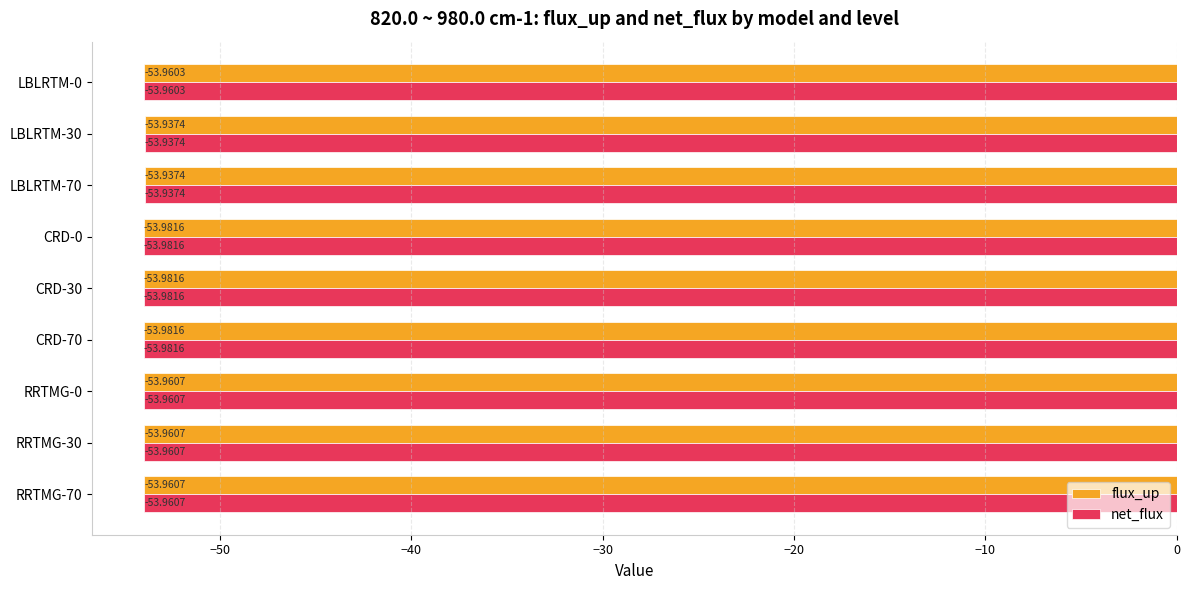

Is the value of flux_up at CRD-70 greater than the value of net_flux at LBLRTM-30?

No